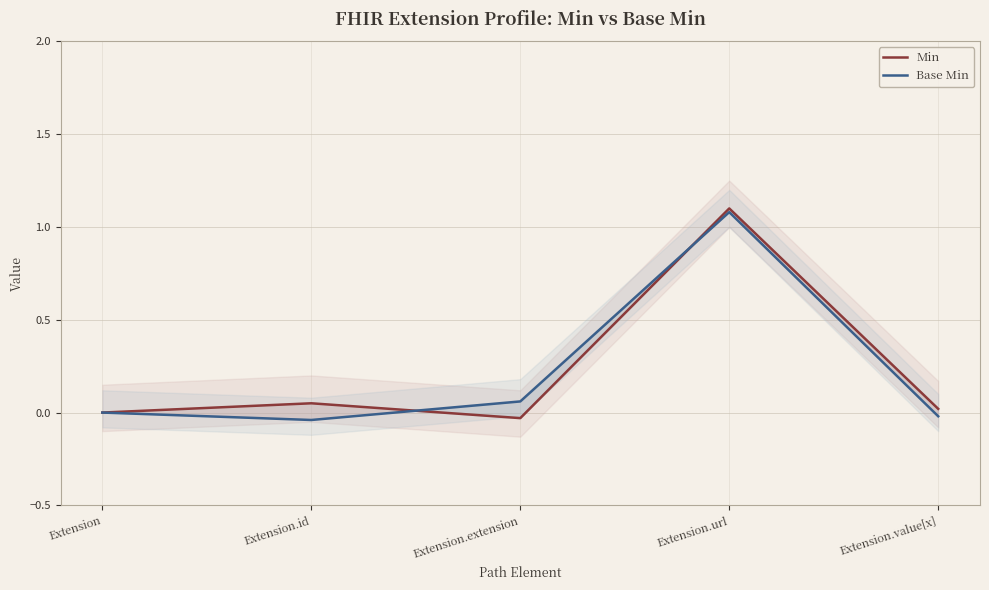

Which series has the largest range (max minus min)?

Min